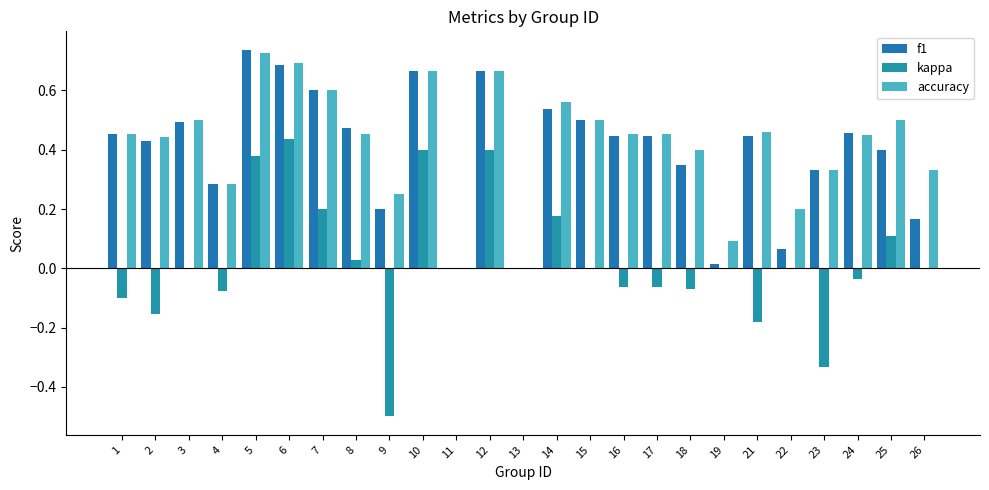

Rank the categories by kappa value from highest to lowest.

6, 10, 12, 5, 7, 14, 25, 8, 3, 11, 13, 15, 19, 22, 26, 24, 16, 17, 18, 4, 1, 2, 21, 23, 9